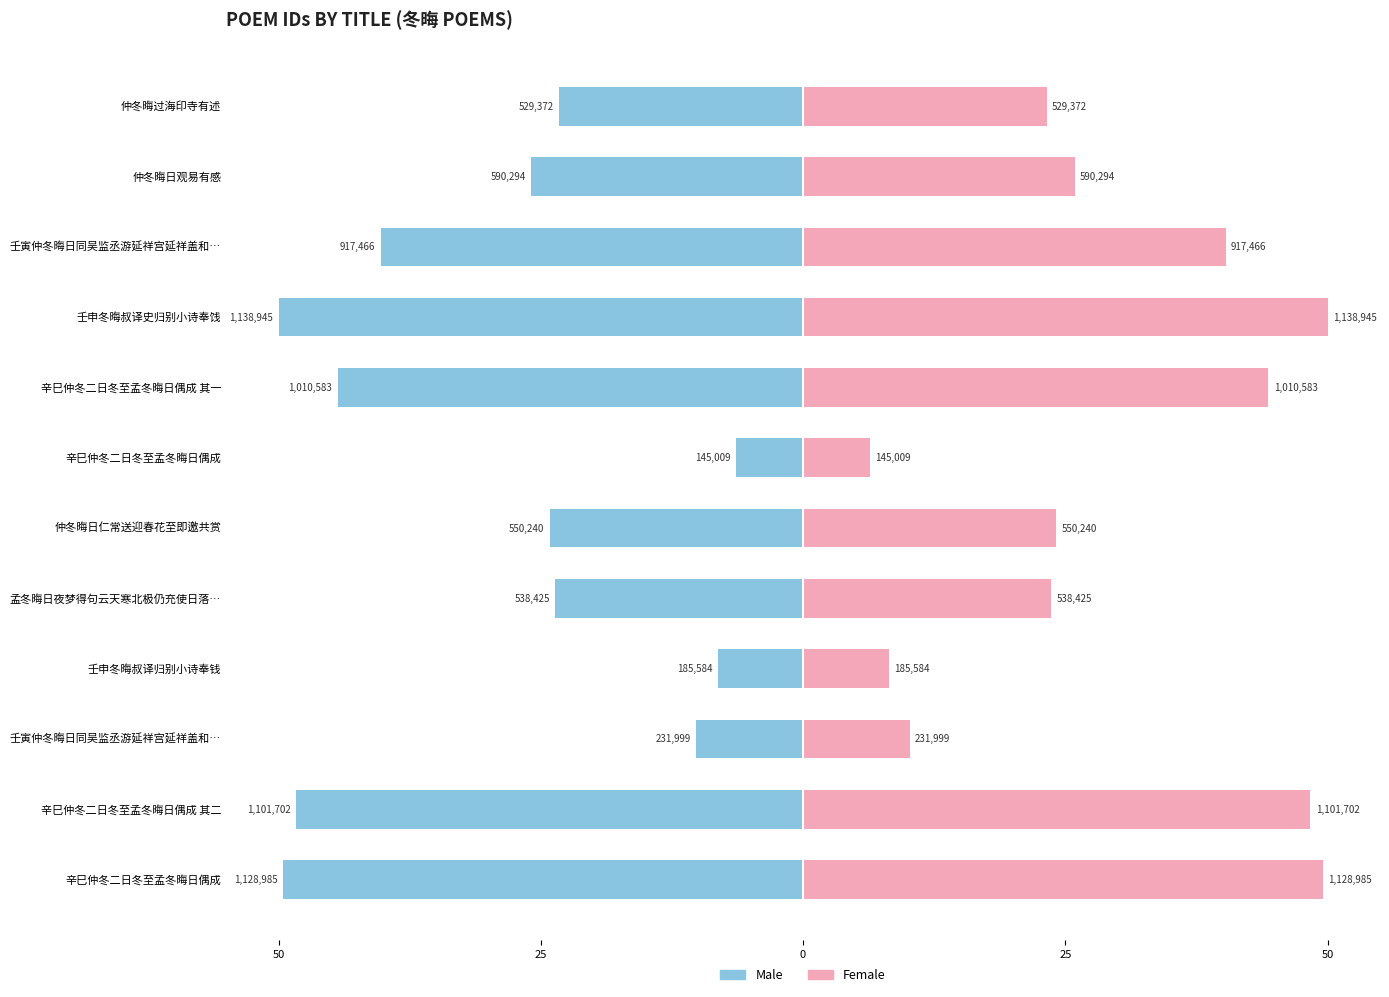

What is the difference between the highest and lowest values at 仲冬晦日观易有感?

51.8